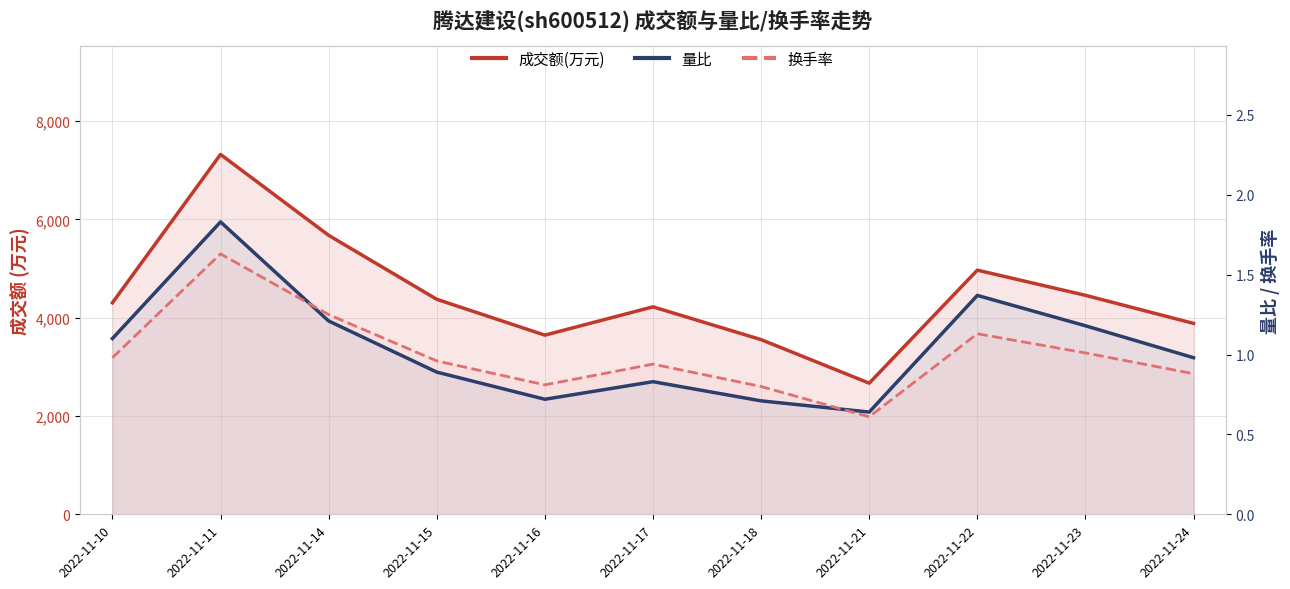

The 换手率 series shows 0.5 at 2022-11-14. True or false?

False